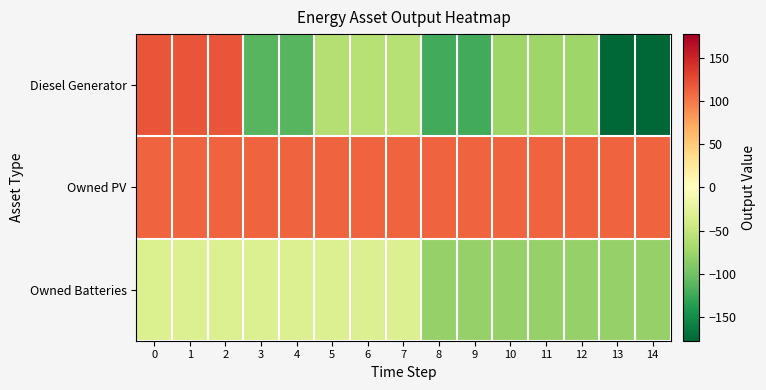

How many data points does each series have?

15